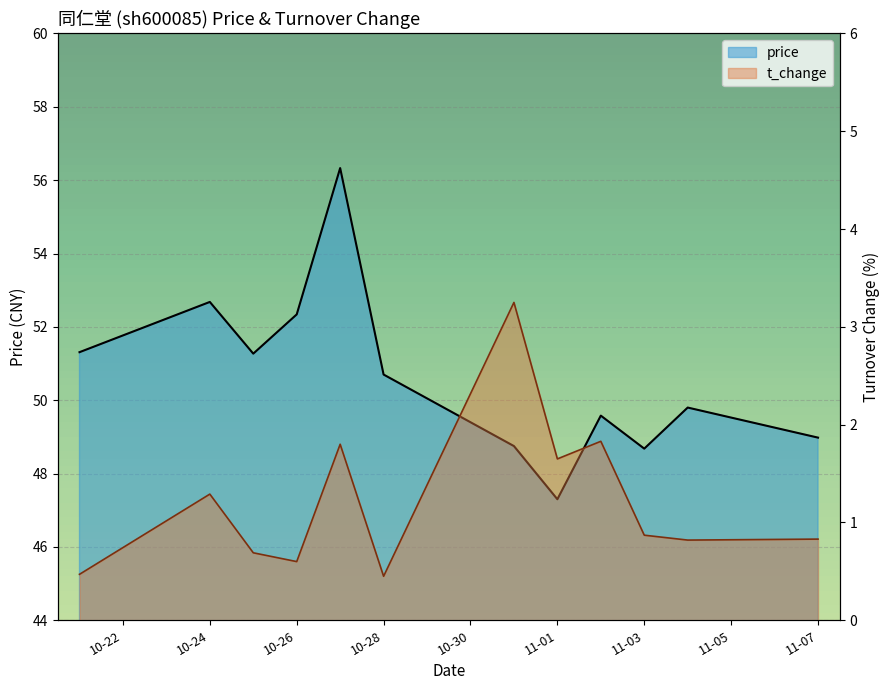

How many interior local valleys does the price series have?

3